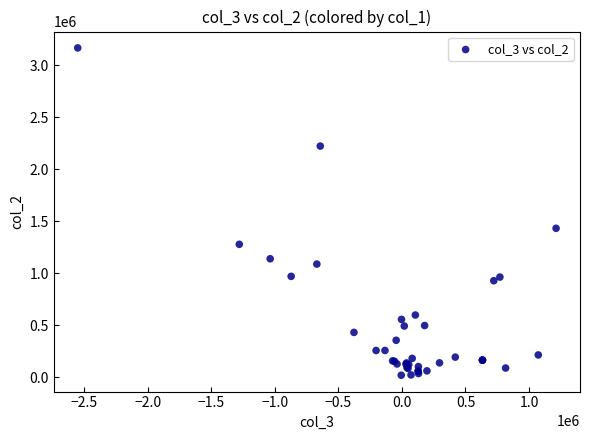

What Y value in the scatter plot is closest to 1594000?

1433000